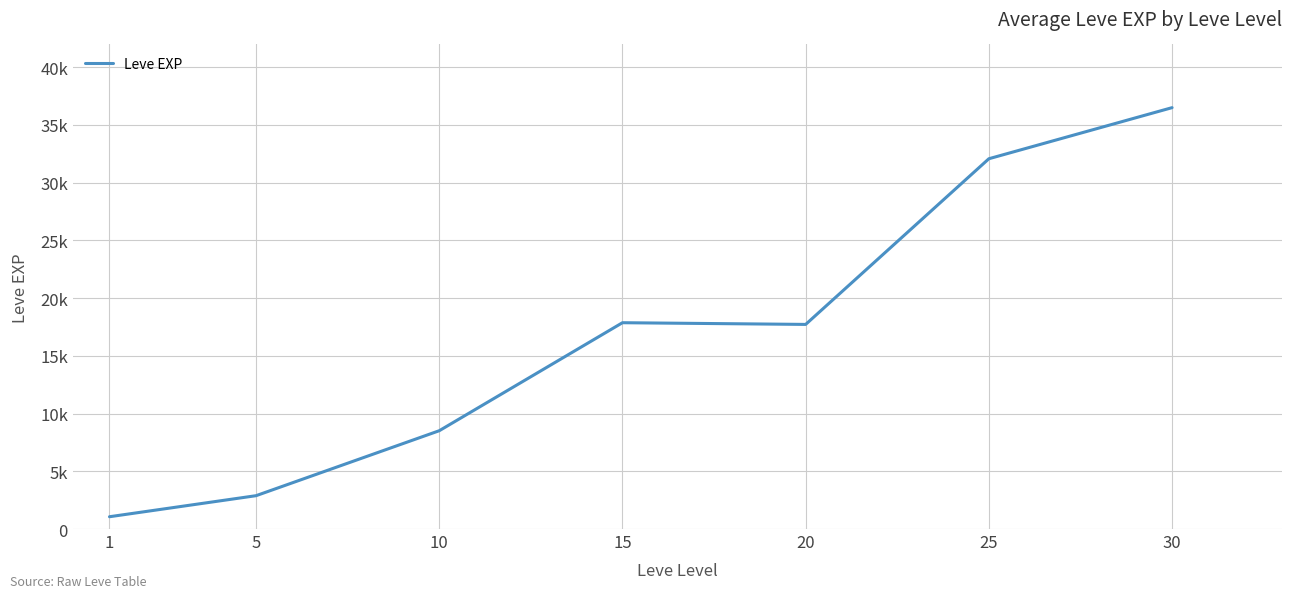

Does the chart display data point markers on the line(s)?

No